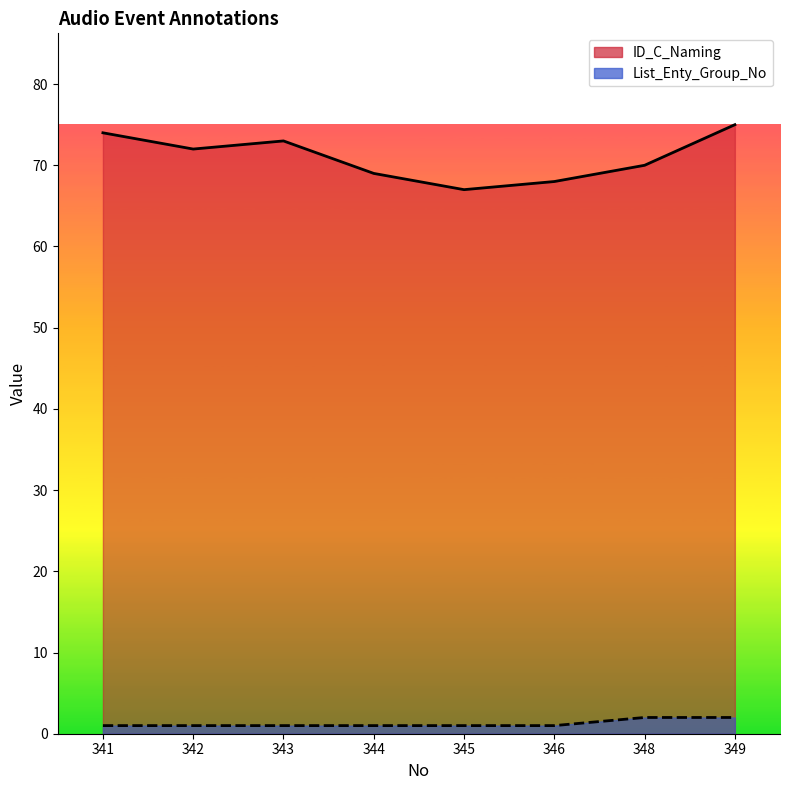

How many lines are shown in the chart?

2